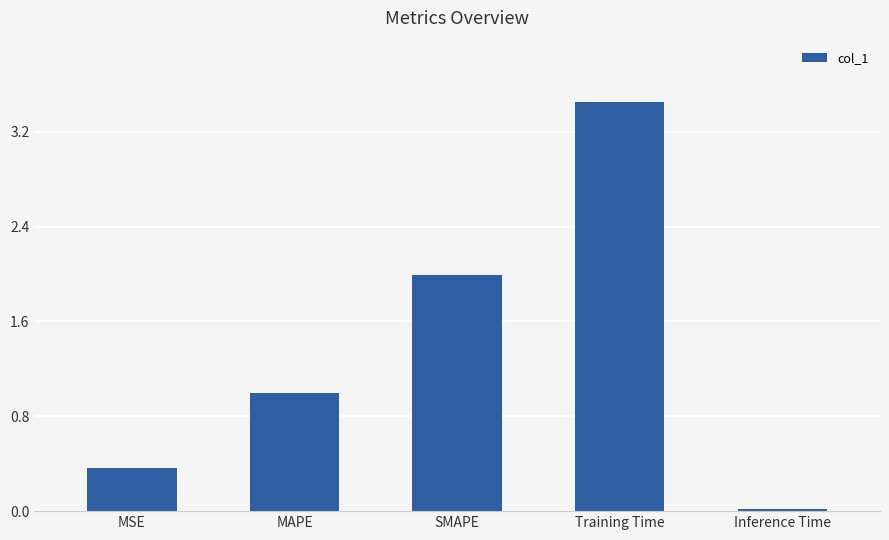

Which label corresponds to the largest value in the chart?

Training Time